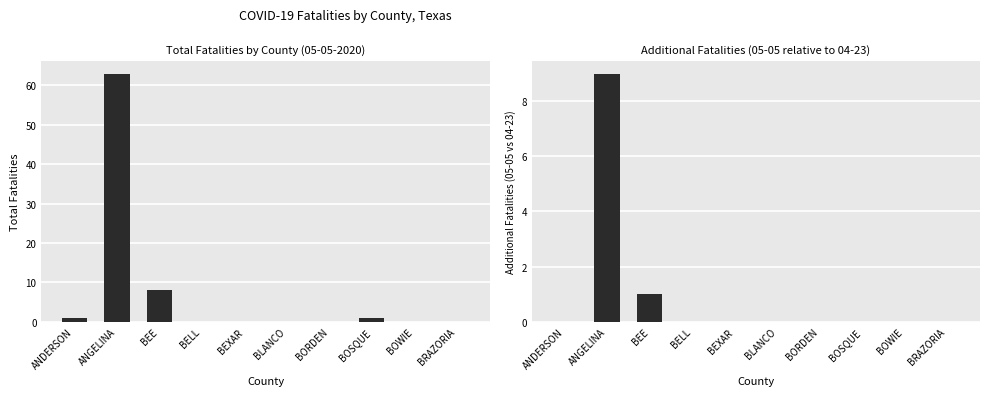

Reading left to right, list all the values displayed in this chart.

Fatalities 05-05-2020: ANDERSON=1	ANGELINA=63	BEE=8	BELL=0	BEXAR=0	BLANCO=0	BORDEN=0	BOSQUE=1	BOWIE=0	BRAZORIA=0
Incremental fatalities: ANDERSON=0	ANGELINA=9	BEE=1	BELL=0	BEXAR=0	BLANCO=0	BORDEN=0	BOSQUE=0	BOWIE=0	BRAZORIA=0